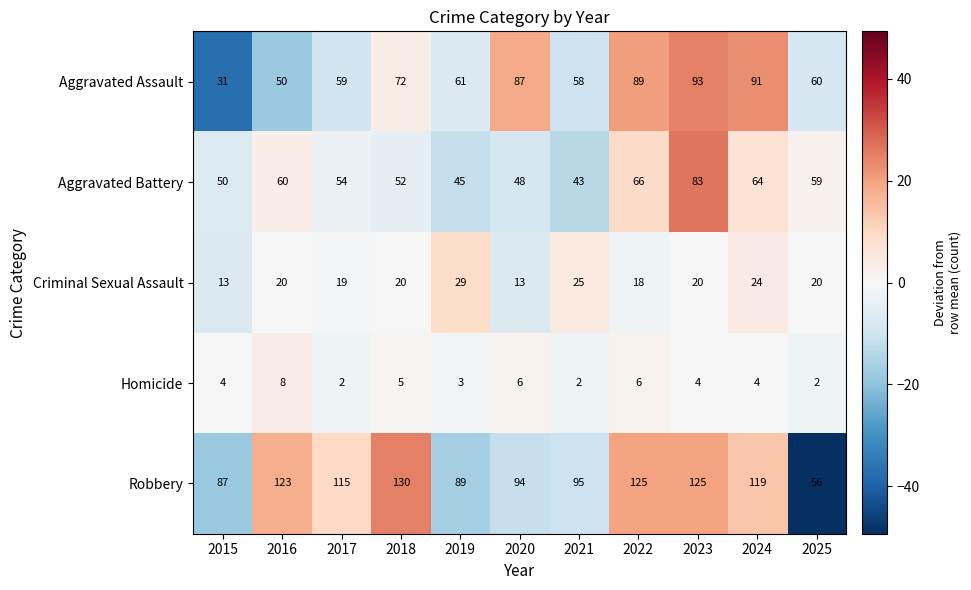

What is the smallest value displayed?

2